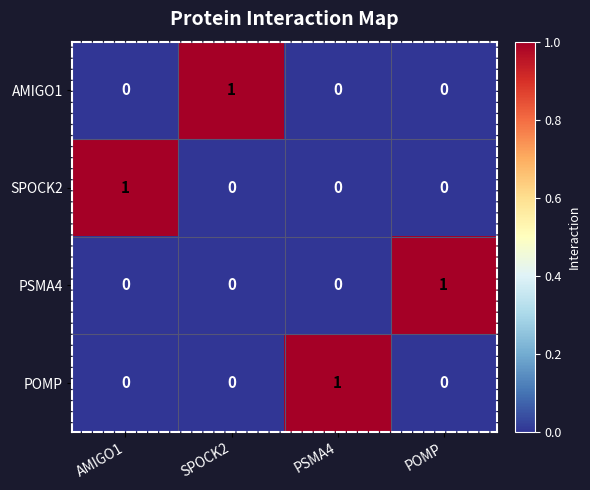

The value of AMIGO1 at POMP is 0. True or false?

True